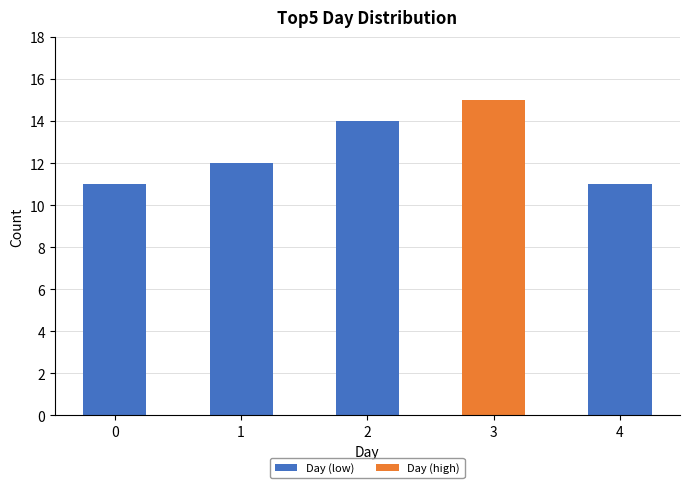

Which has a higher value, 0 or 1?

1